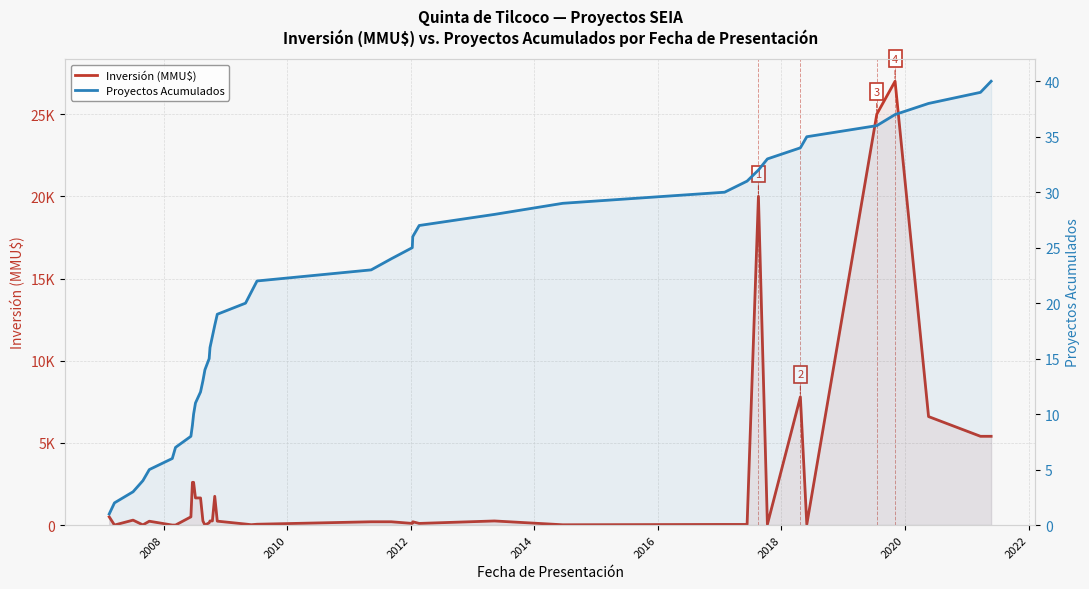

The value of Inversión (MMU$) at 2018 is 0. True or false?

True